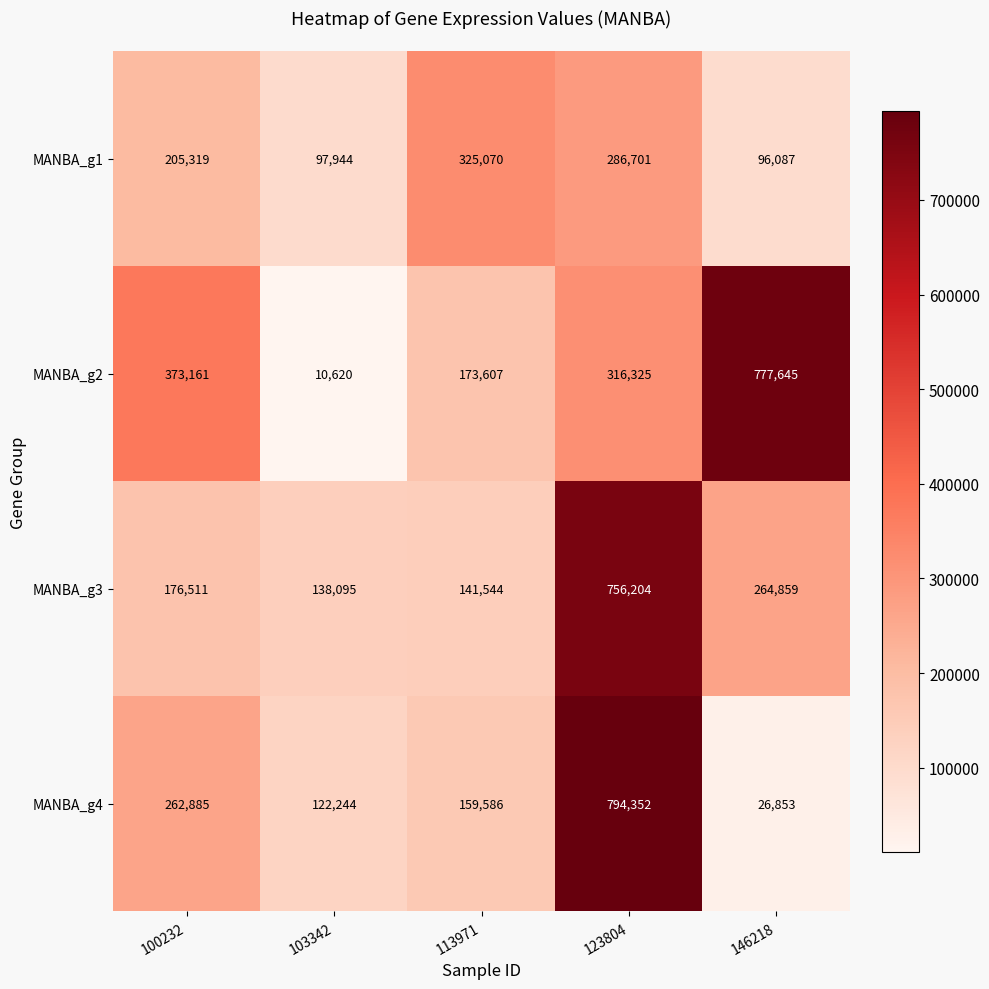

The MANBA_g3 series shows 1240458 at 123804. True or false?

False